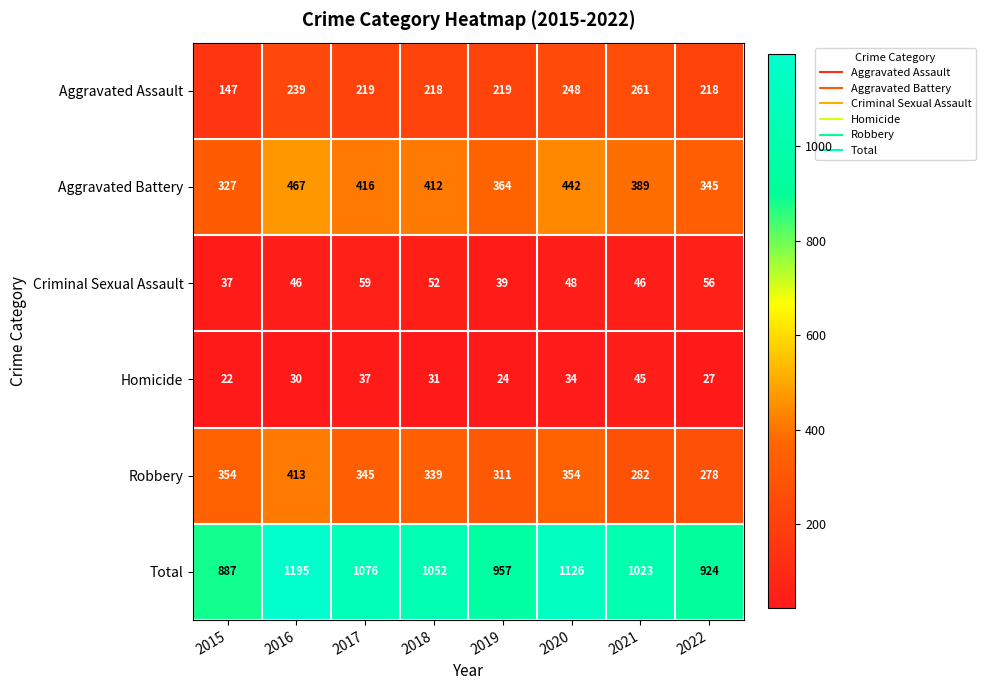

Where does the Total series first go above 1052?

2016